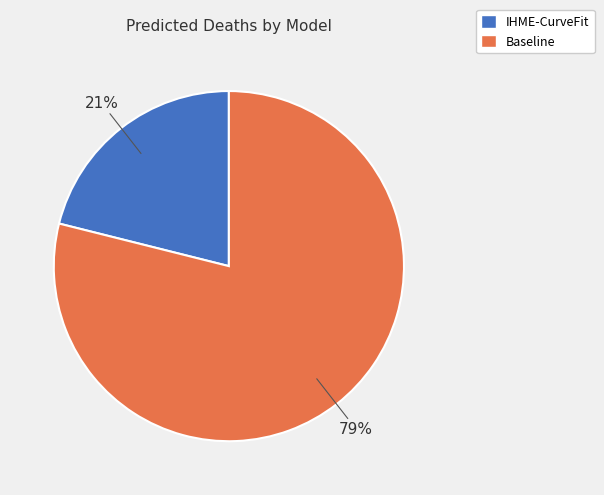

How many segments does this pie chart have?

2